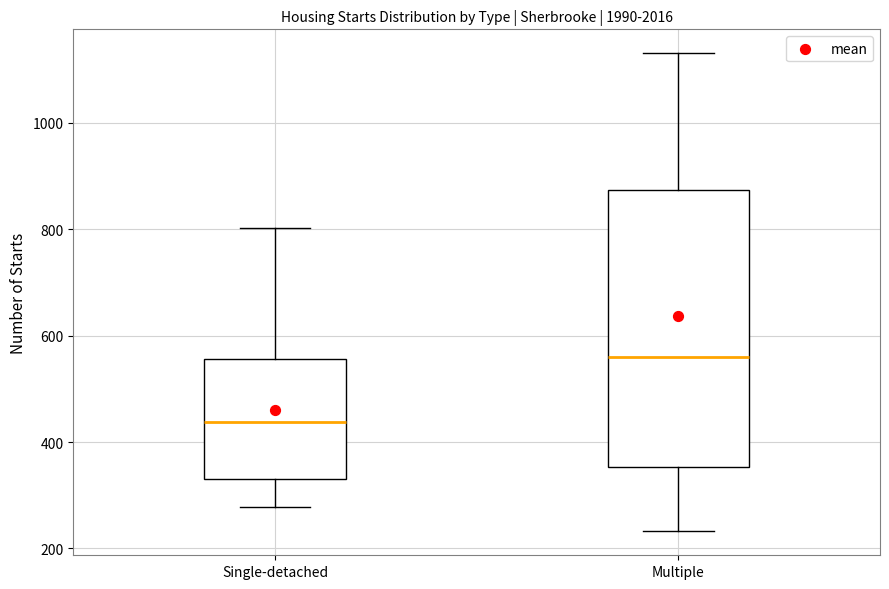

Which box's median line is the lowest?

Single-detached